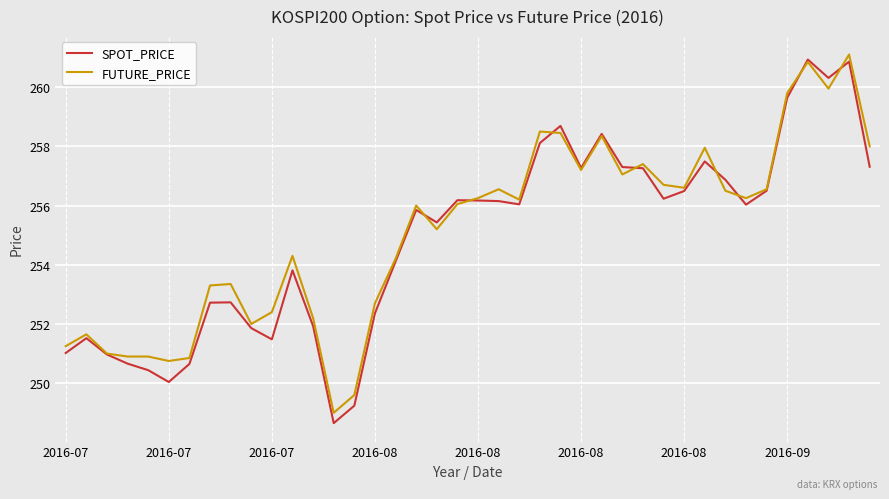

What is the highest value of the FUTURE_PRICE series?

261.1